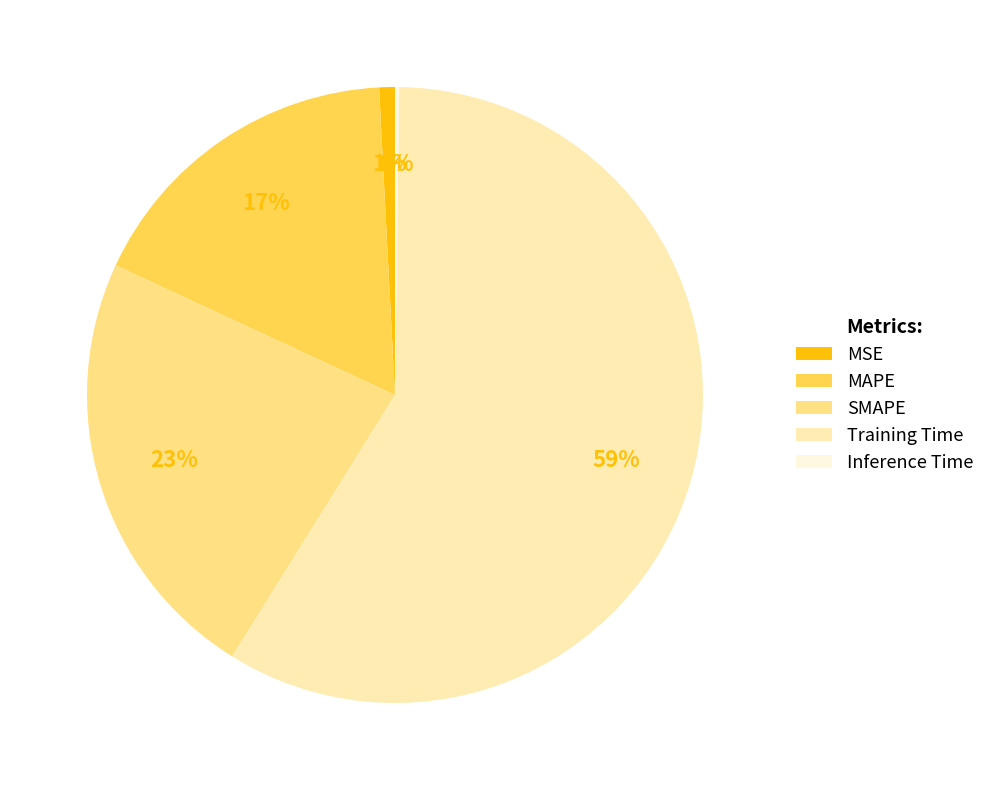

Combined, do MSE and SMAPE account for over 50%?

No